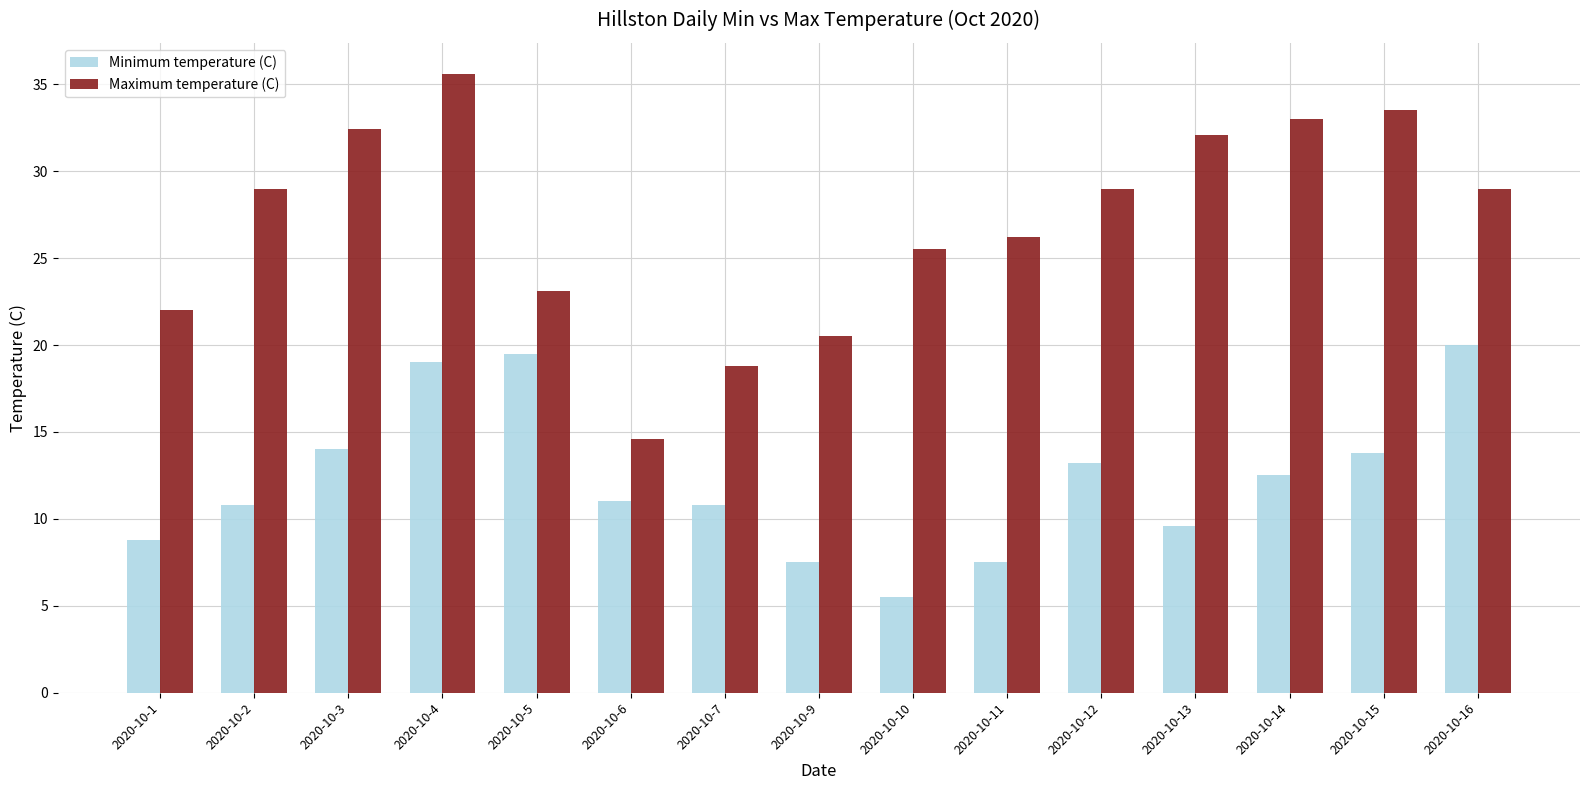

The value of Minimum temperature (C) at 2020-10-10 is 9.6. True or false?

False